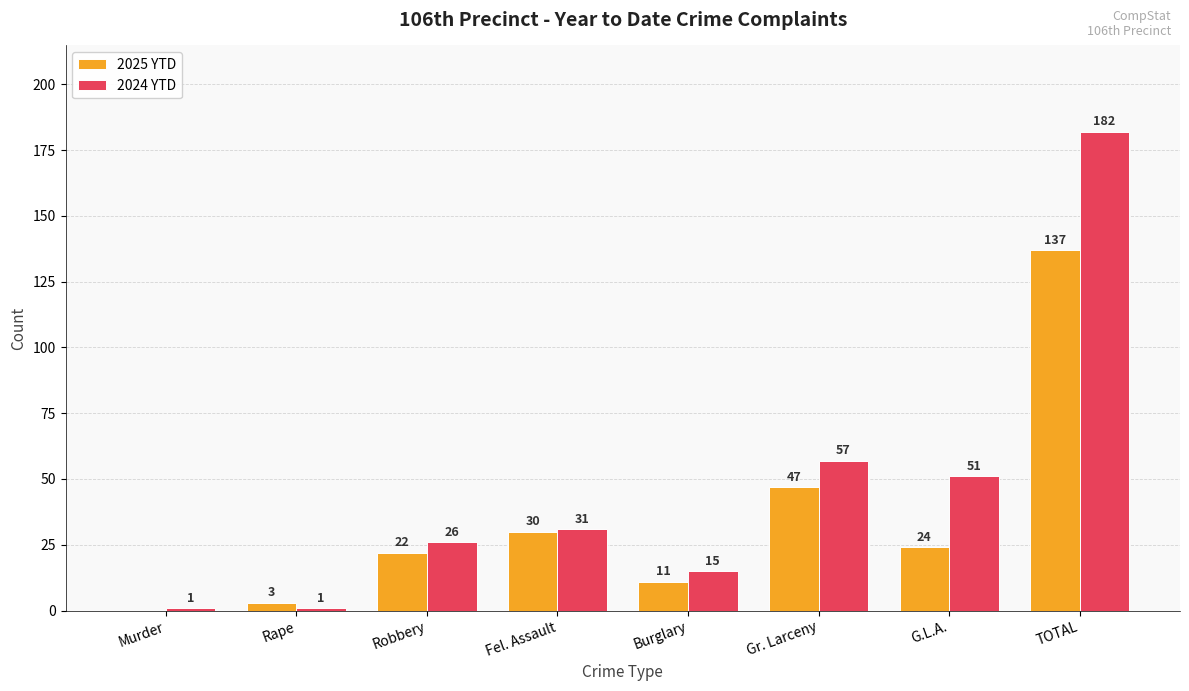

Which series changed the most between Rape and Burglary?

2024 YTD